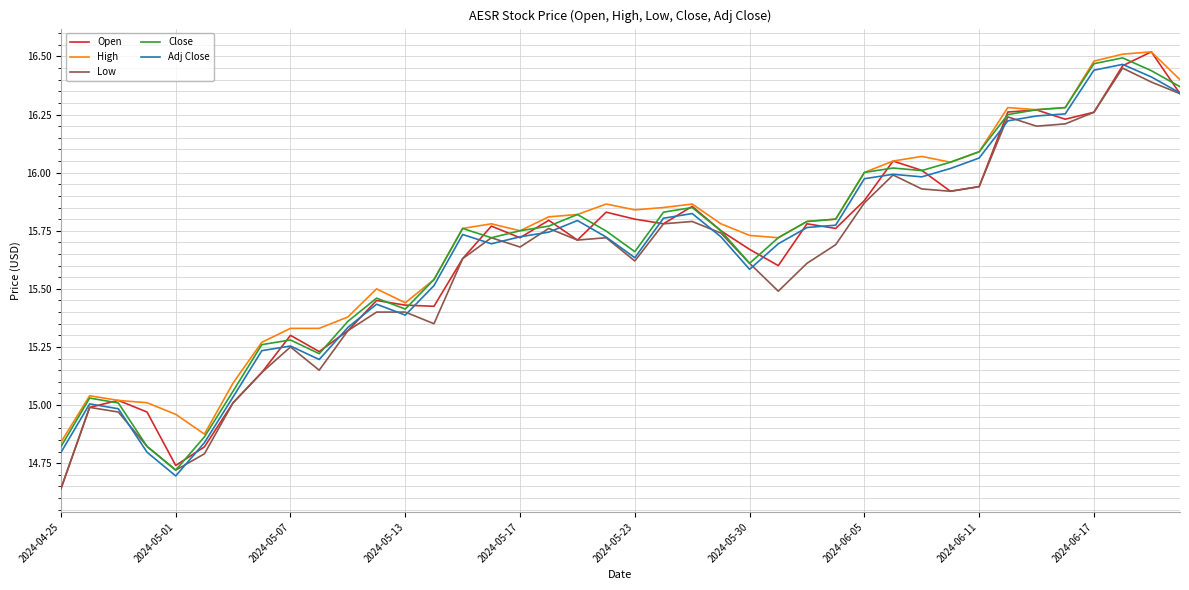

Which series has the widest spread of values?

Open